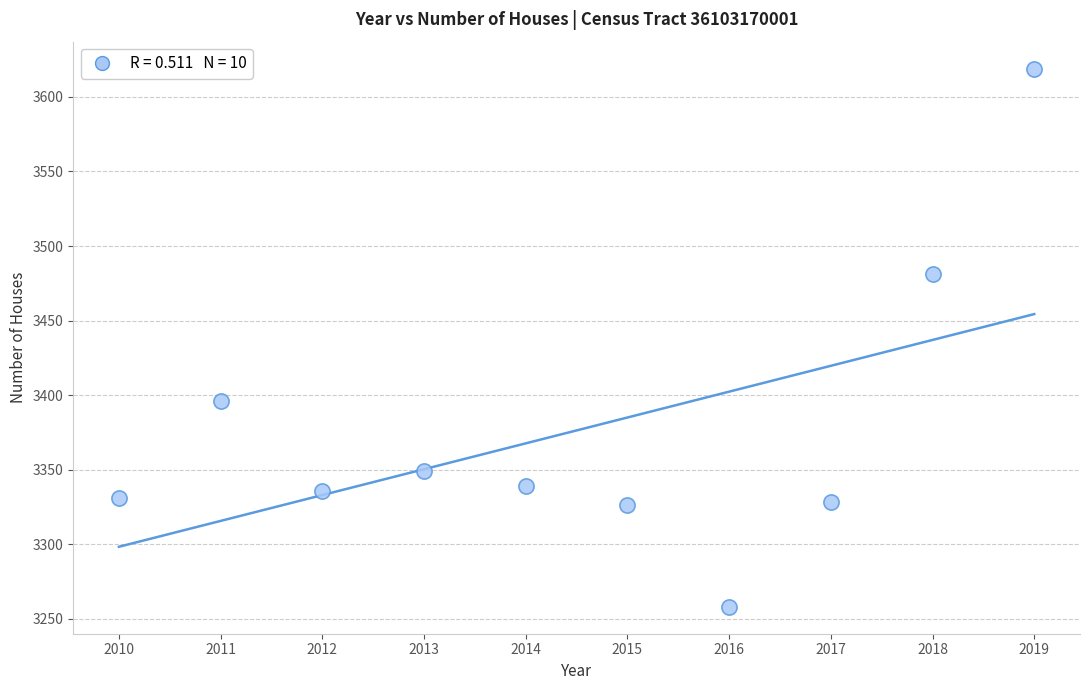

What is the average Y value?

3376